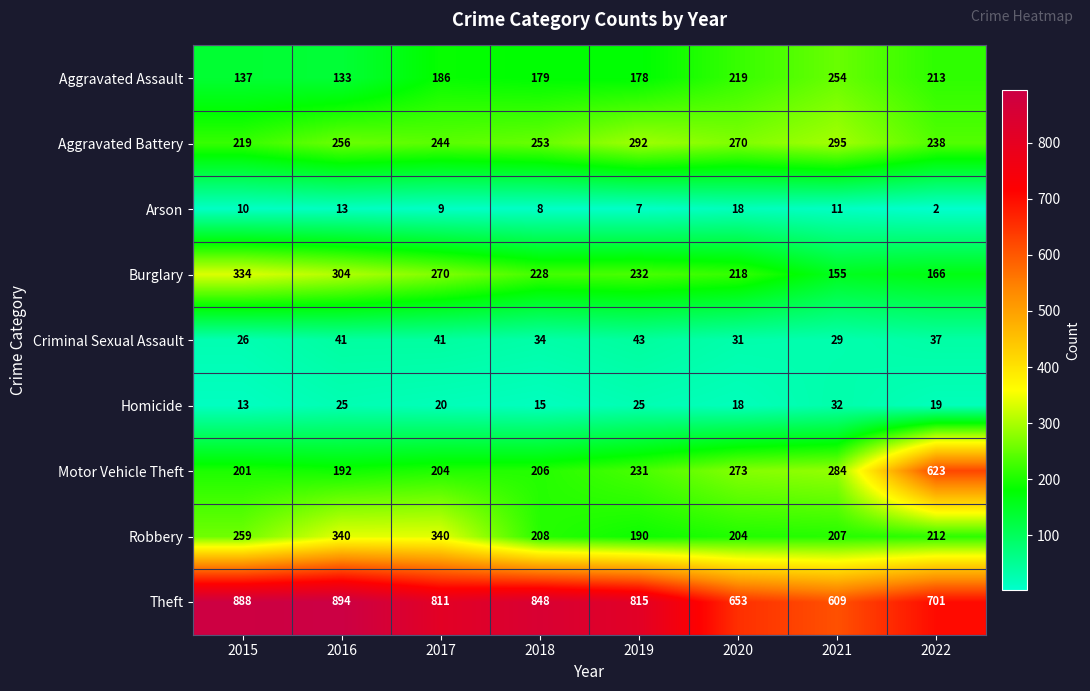

How many data points does each series have?

8